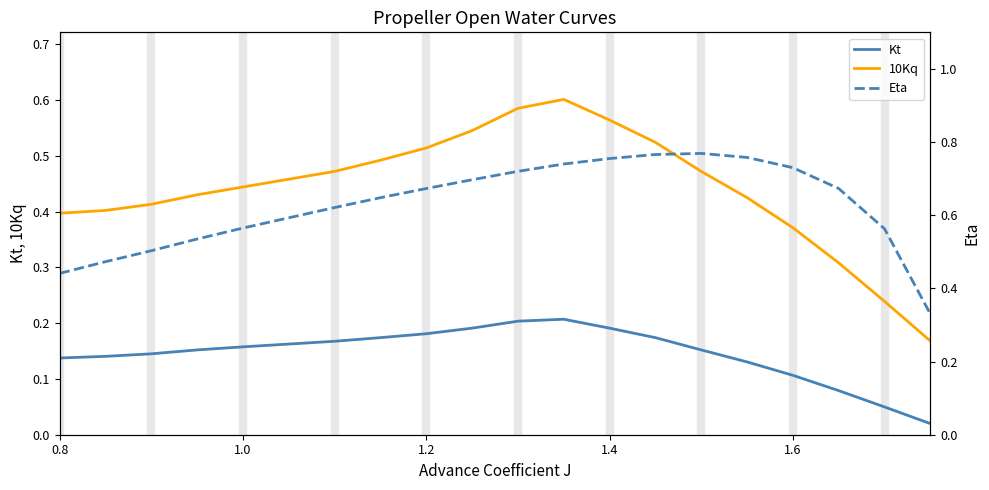

True or false: 10Kq and Kt intersect in this chart.

False